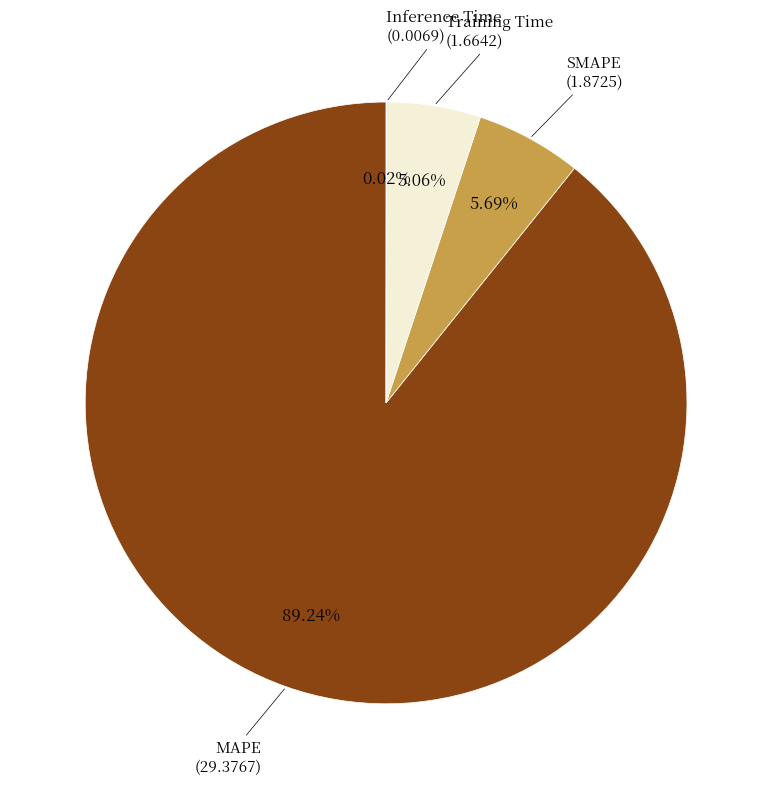

To the nearest percent, what is the difference between the largest and smallest slice percentages?

89%